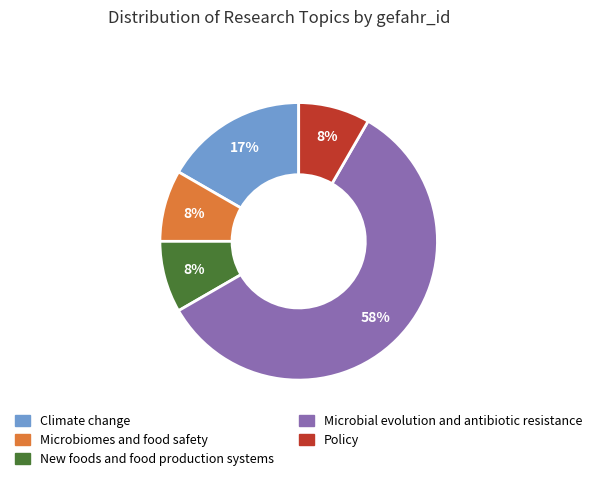

Is there a majority slice in this chart?

Yes